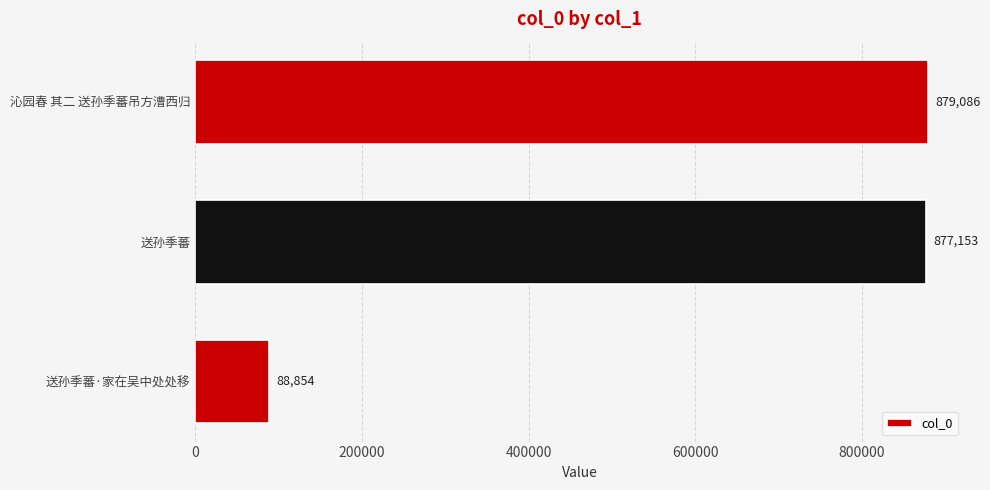

Reading top to bottom, list all the values displayed in this chart.

879086	877153	88854